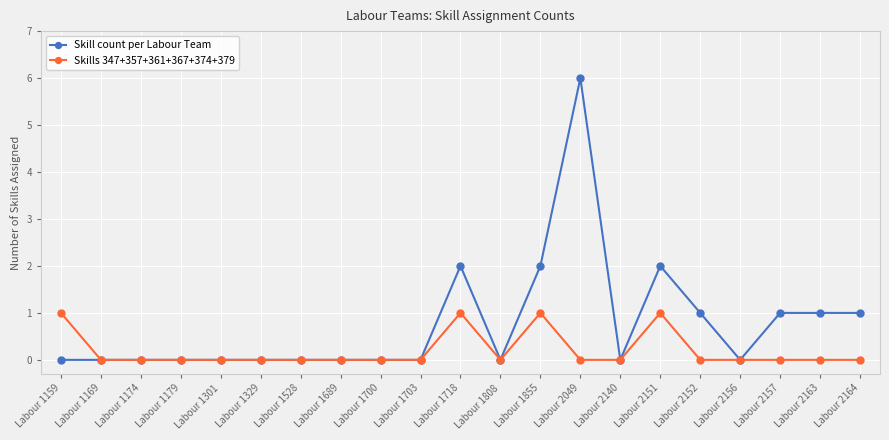

Is it true that Skills 347+357+361+367+374+379 equals 0 at Labour 1329?

True